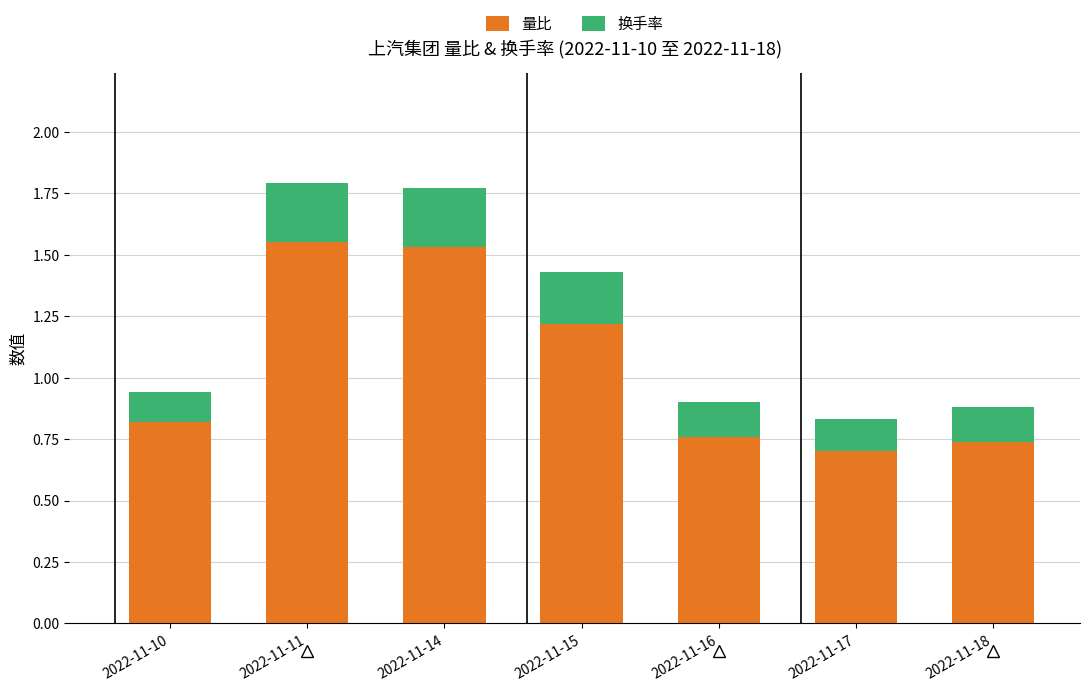

What is the total value across all series at 2022-11-15?

1.4